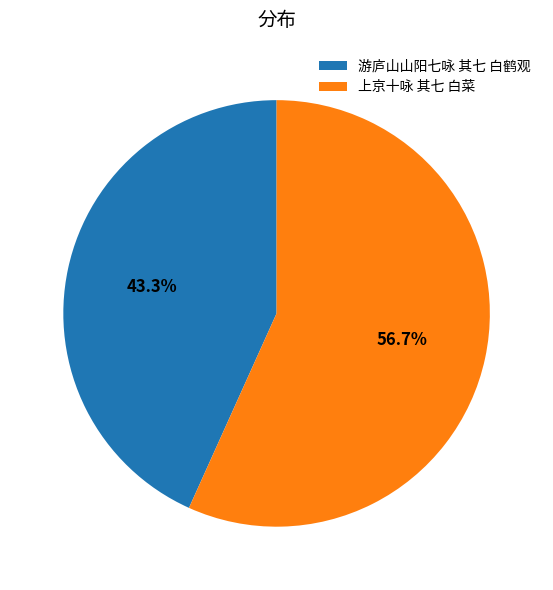

Is 游庐山山阳七咏 其七 白鹤观 the majority of the pie?

No